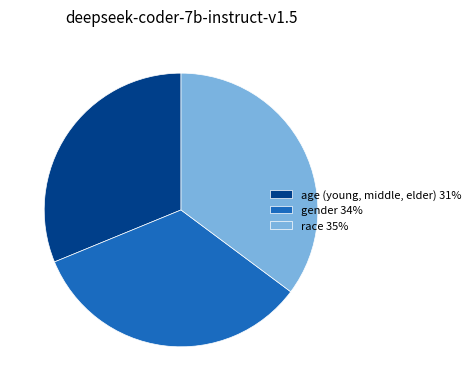

Does any single category account for the majority?

No